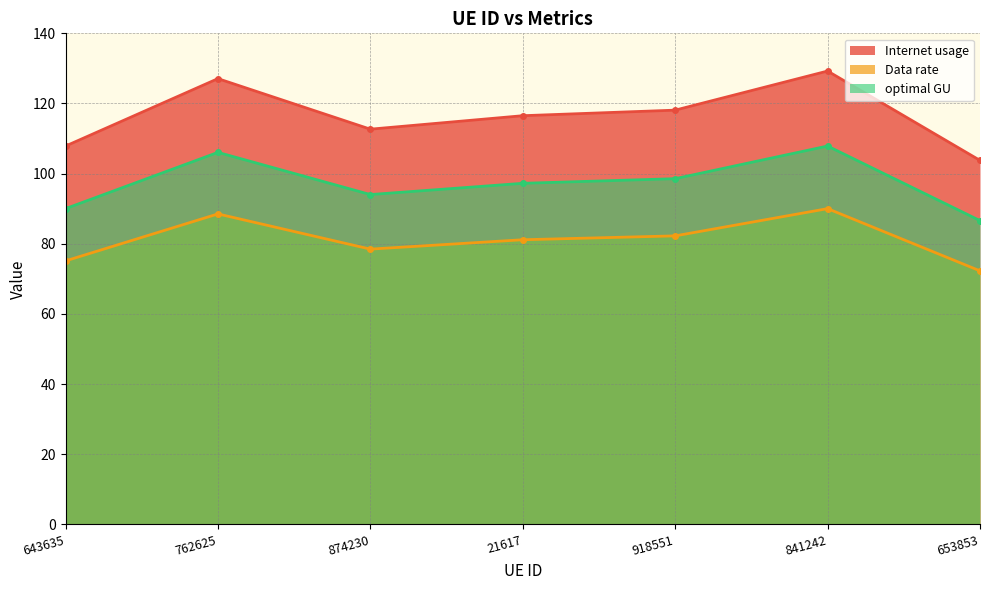

At which label does optimal GU first exceed 97?

762625